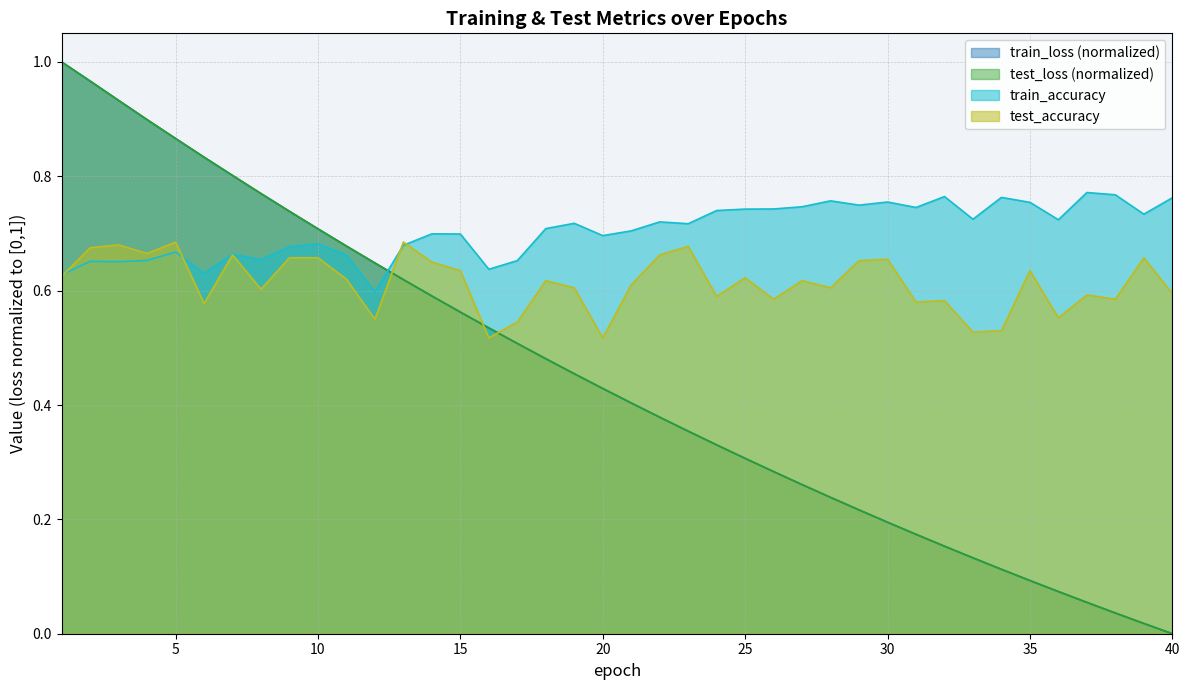

Reading left to right, extract all data points from this chart.

test_loss: 1=1.0	2=1.0	3=0.9	4=0.9	5=0.9	6=0.8	7=0.8	8=0.8	9=0.7	10=0.7	11=0.7	12=0.6	13=0.6	14=0.6	15=0.6	16=0.5	17=0.5	18=0.5	19=0.5	20=0.4	21=0.4	22=0.4	23=0.4	24=0.3	25=0.3	26=0.3	27=0.3	28=0.2	29=0.2	30=0.2	31=0.2	32=0.2	33=0.1	34=0.1	35=0.1	36=0.1	37=0.1	38=0.0	39=0.0	40=0.0
train_loss: 1=1.0	2=1.0	3=0.9	4=0.9	5=0.9	6=0.8	7=0.8	8=0.8	9=0.7	10=0.7	11=0.7	12=0.6	13=0.6	14=0.6	15=0.6	16=0.5	17=0.5	18=0.5	19=0.5	20=0.4	21=0.4	22=0.4	23=0.4	24=0.3	25=0.3	26=0.3	27=0.3	28=0.2	29=0.2	30=0.2	31=0.2	32=0.2	33=0.1	34=0.1	35=0.1	36=0.1	37=0.1	38=0.0	39=0.0	40=0.0
test_accuracy: 1=0.6	2=0.7	3=0.7	4=0.7	5=0.7	6=0.6	7=0.7	8=0.6	9=0.7	10=0.7	11=0.6	12=0.5	13=0.7	14=0.7	15=0.6	16=0.5	17=0.5	18=0.6	19=0.6	20=0.5	21=0.6	22=0.7	23=0.7	24=0.6	25=0.6	26=0.6	27=0.6	28=0.6	29=0.7	30=0.7	31=0.6	32=0.6	33=0.5	34=0.5	35=0.6	36=0.6	37=0.6	38=0.6	39=0.7	40=0.6
train_accuracy: 1=0.6	2=0.7	3=0.7	4=0.7	5=0.7	6=0.6	7=0.7	8=0.7	9=0.7	10=0.7	11=0.7	12=0.6	13=0.7	14=0.7	15=0.7	16=0.6	17=0.7	18=0.7	19=0.7	20=0.7	21=0.7	22=0.7	23=0.7	24=0.7	25=0.7	26=0.7	27=0.7	28=0.8	29=0.7	30=0.8	31=0.7	32=0.8	33=0.7	34=0.8	35=0.8	36=0.7	37=0.8	38=0.8	39=0.7	40=0.8